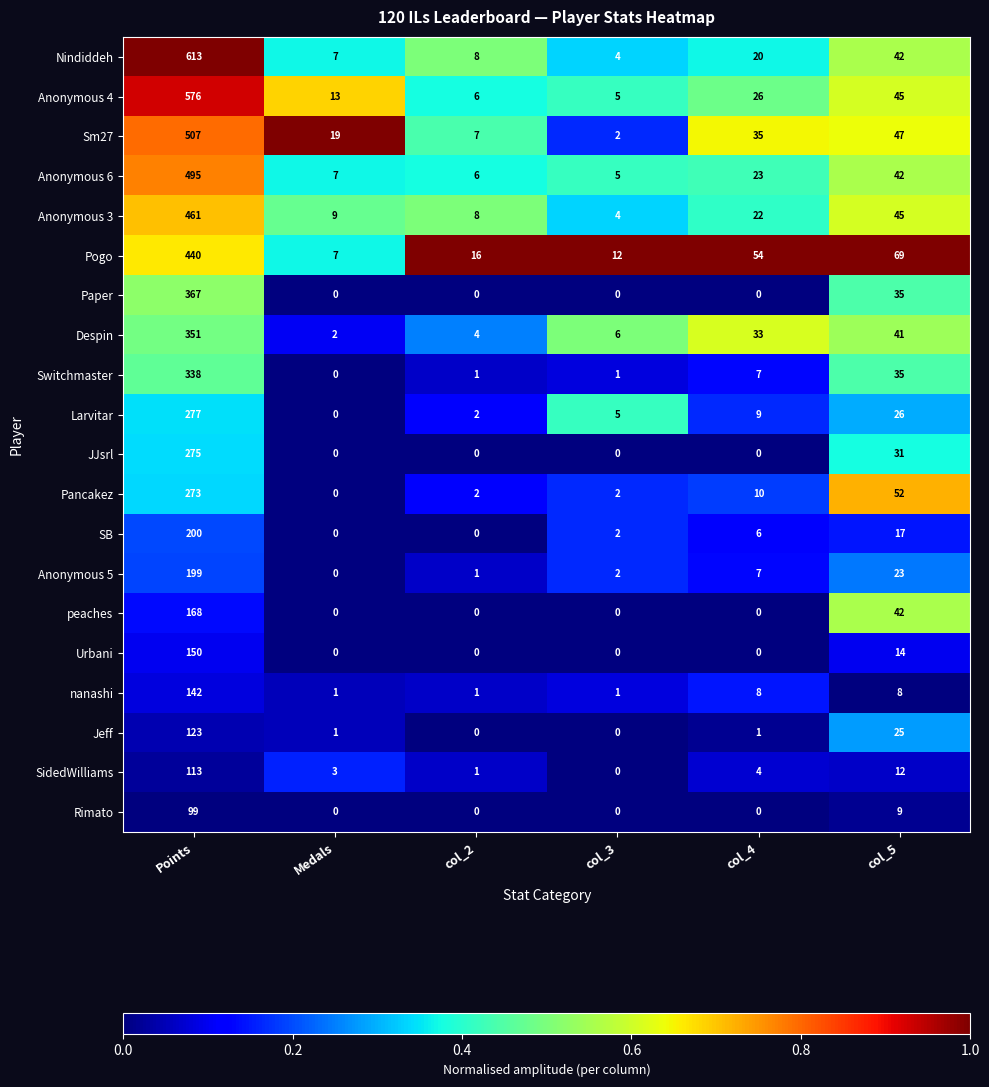

Where is Despin nearest to the value 176?

col_5